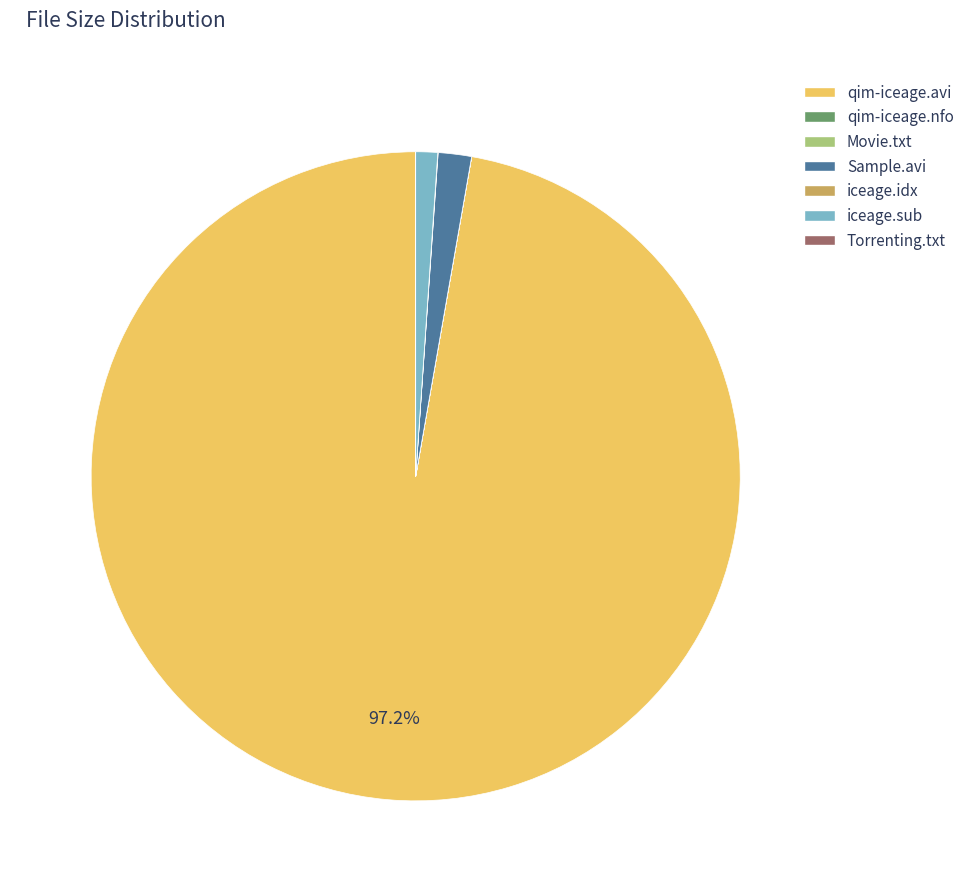

Which has a higher value, Sample.avi or qim-iceage.avi?

qim-iceage.avi